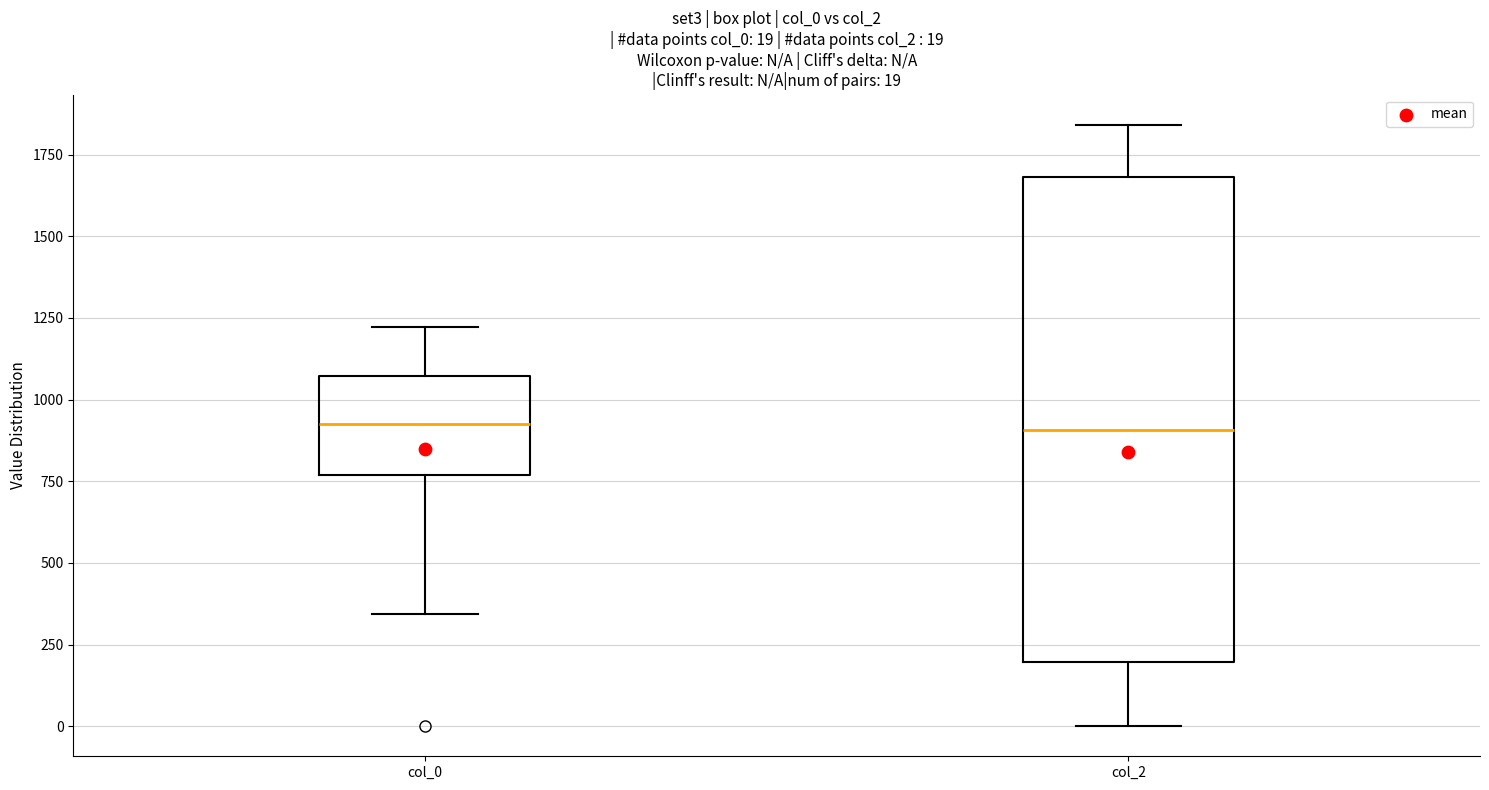

Which box is the tallest, from its lower edge to its upper edge?

col_2